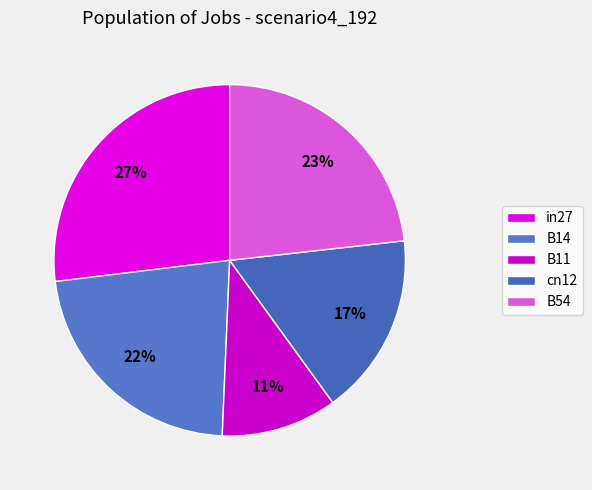

Do cn12 and B14 together represent more than half of the pie?

No